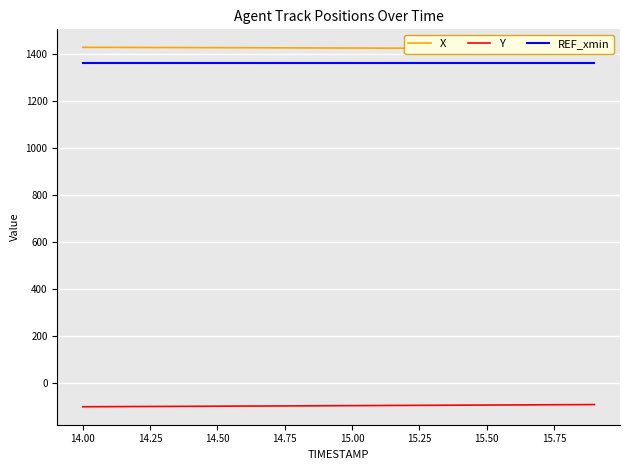

Reading right to left, list all the values displayed in this chart.

X: 1421.1	1421.5	1421.8	1422.1	1422.5	1422.8	1423.1	1423.4	1423.8	1424.1	1424.4	1424.7	1425.0	1425.3	1425.7	1426.0	1426.3	1426.6	1426.9	1427.2
Y: -89.5	-90.0	-90.5	-91.0	-91.5	-92.0	-92.5	-93.0	-93.5	-94.0	-94.5	-95.0	-95.4	-95.9	-96.4	-96.9	-97.3	-97.8	-98.3	-98.7
REF_xmin: 1362.5	1362.5	1362.5	1362.5	1362.5	1362.5	1362.5	1362.5	1362.5	1362.5	1362.5	1362.5	1362.5	1362.5	1362.5	1362.5	1362.5	1362.5	1362.5	1362.5